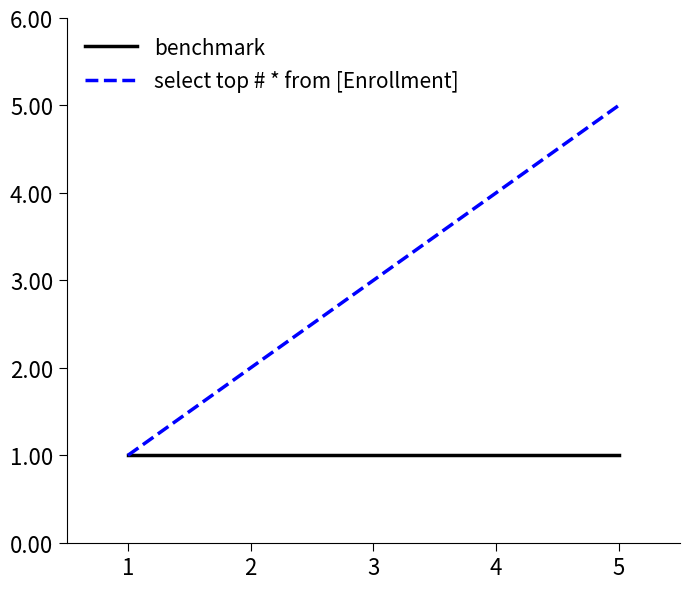

Which series has the largest total across all categories?

select top # * from [Enrollment]